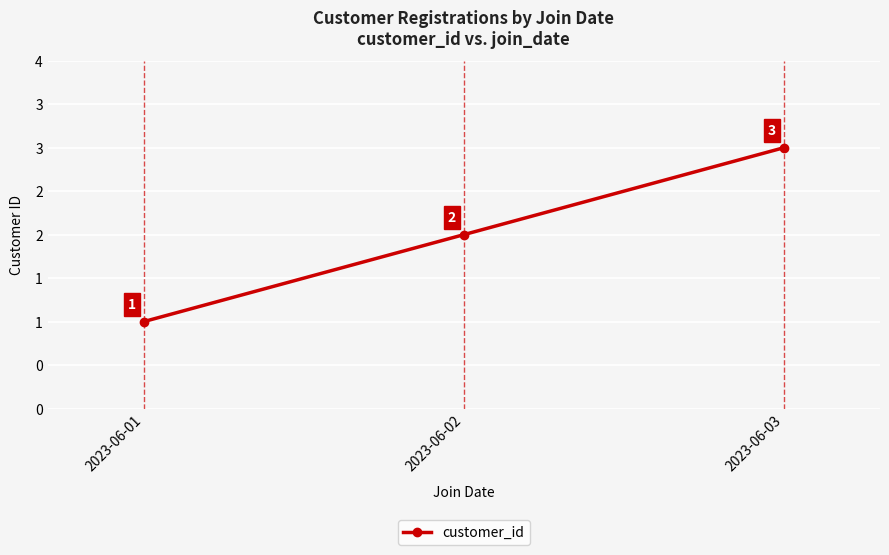

Is this an area chart (filled region under the line)?

No